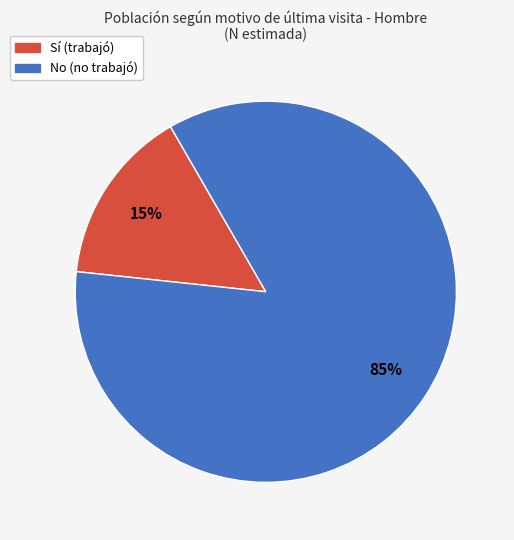

Is there a majority slice in this chart?

Yes